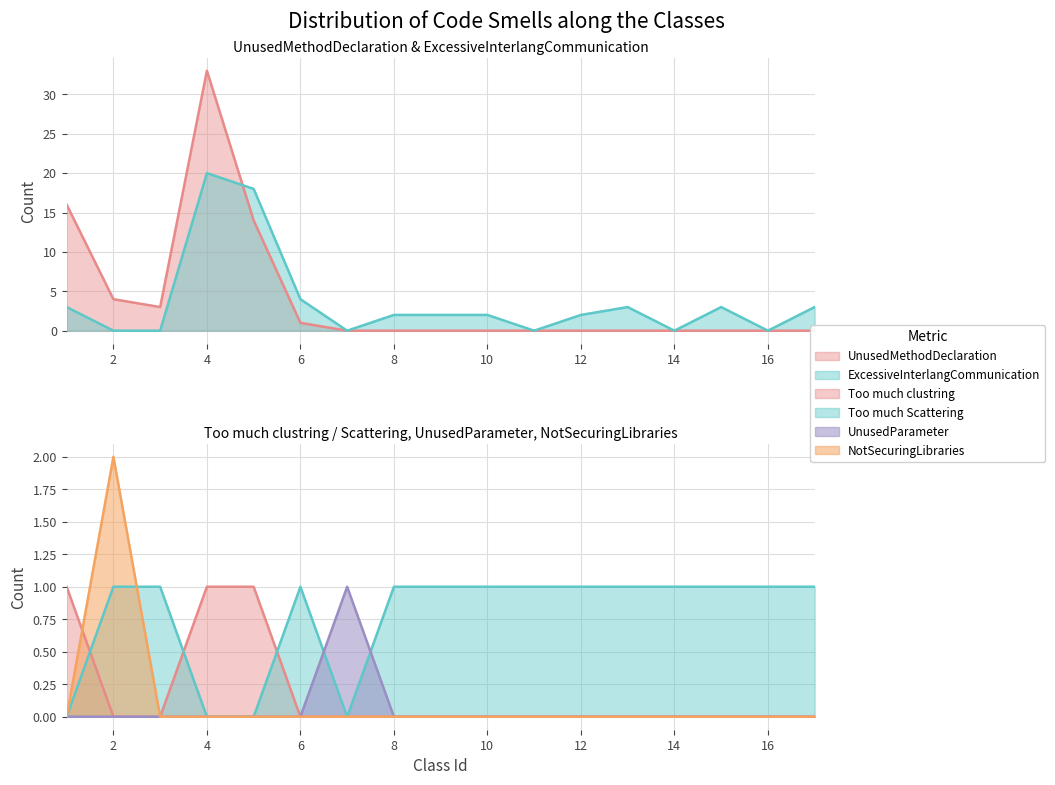

Reading left to right, list all the values displayed in this chart.

UnusedMethodDeclaration: 16	4	3	33	14	1	0	0	0	0	0	0	0	0	0	0	0
ExcessiveInterlangCommunication: 3	0	0	20	18	4	0	2	2	2	0	2	3	0	3	0	3
Too much clustring: 1	0	0	1	1	0	0	0	0	0	0	0	0	0	0	0	0
Too much Scattering: 0	1	1	0	0	1	0	1	1	1	1	1	1	1	1	1	1
UnusedParameter: 0	0	0	0	0	0	1	0	0	0	0	0	0	0	0	0	0
NotSecuringLibraries: 0	2	0	0	0	0	0	0	0	0	0	0	0	0	0	0	0